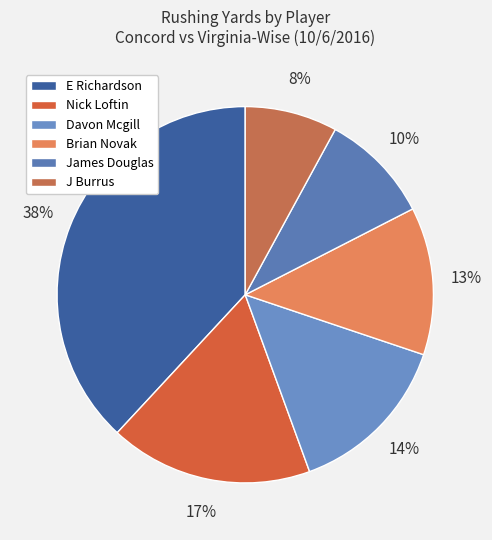

Combined, do Brian Novak and J Burrus account for over 50%?

No